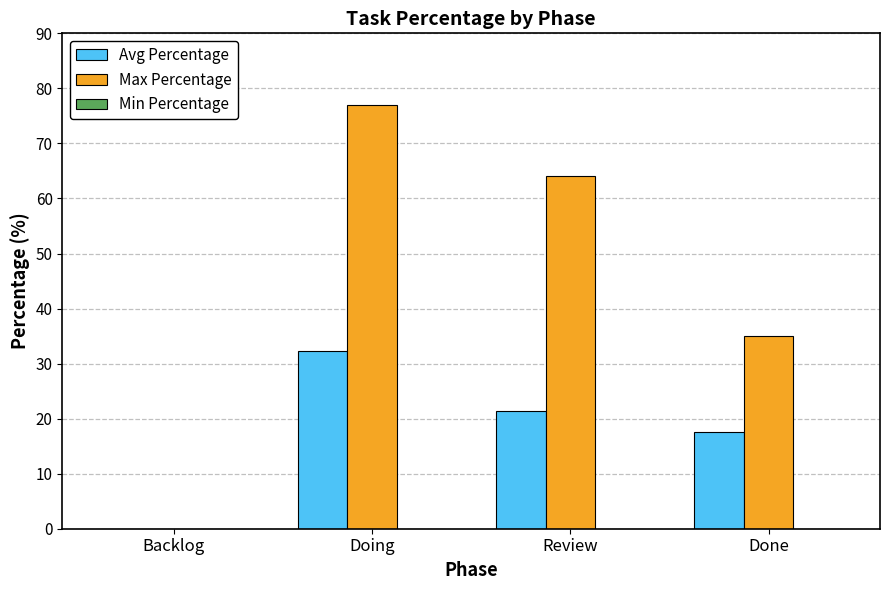

Which series has the largest total across all categories?

Max Percentage